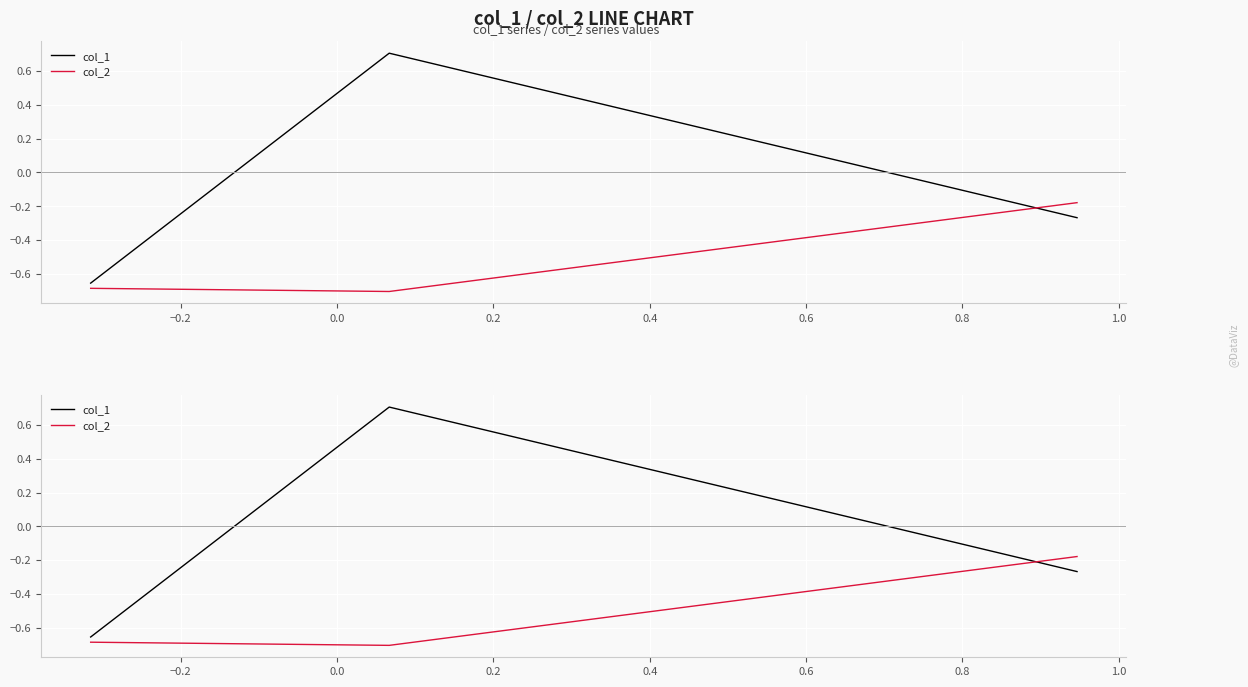

Which series has the largest total across all categories?

col_1